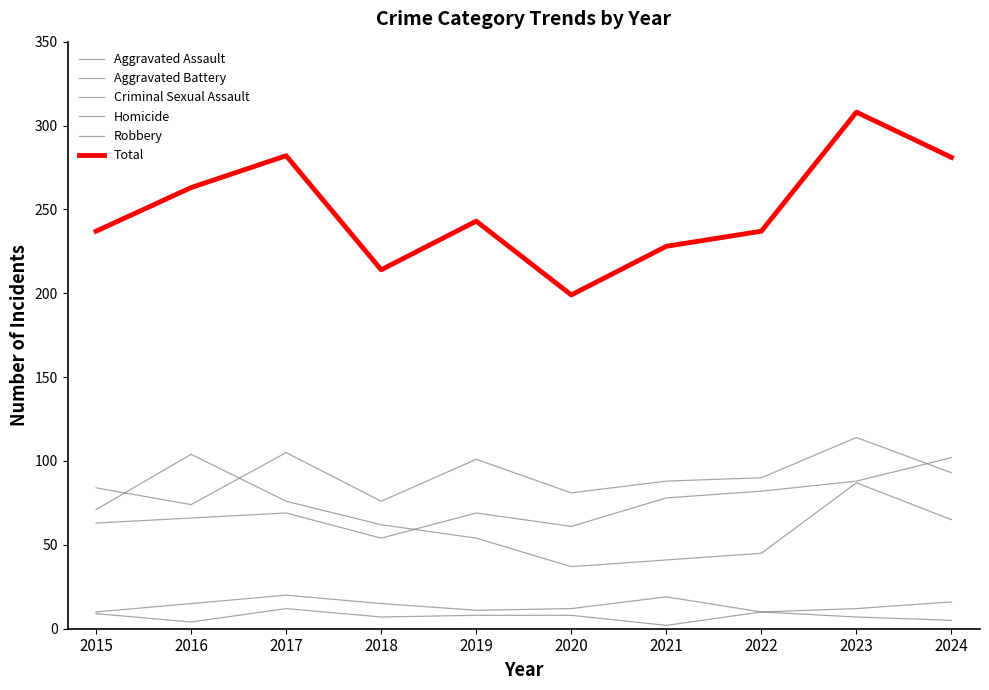

How many distinct data groups are displayed?

6